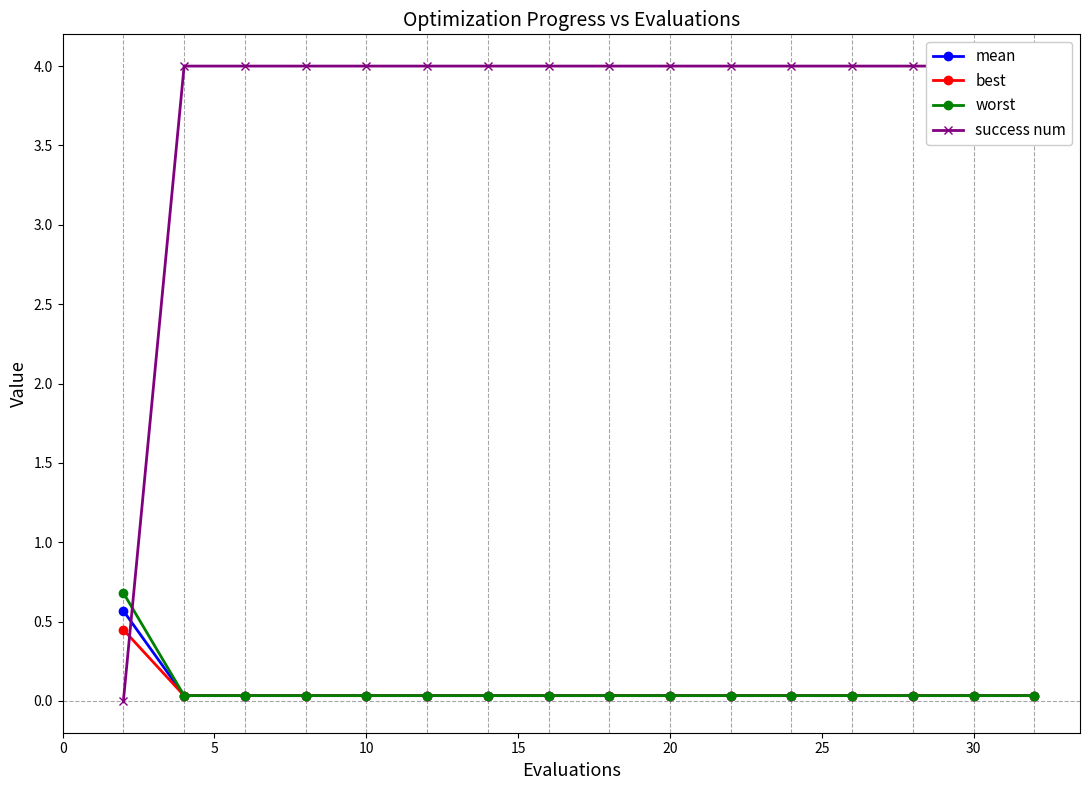

What is the sum of all success num values?

60.0